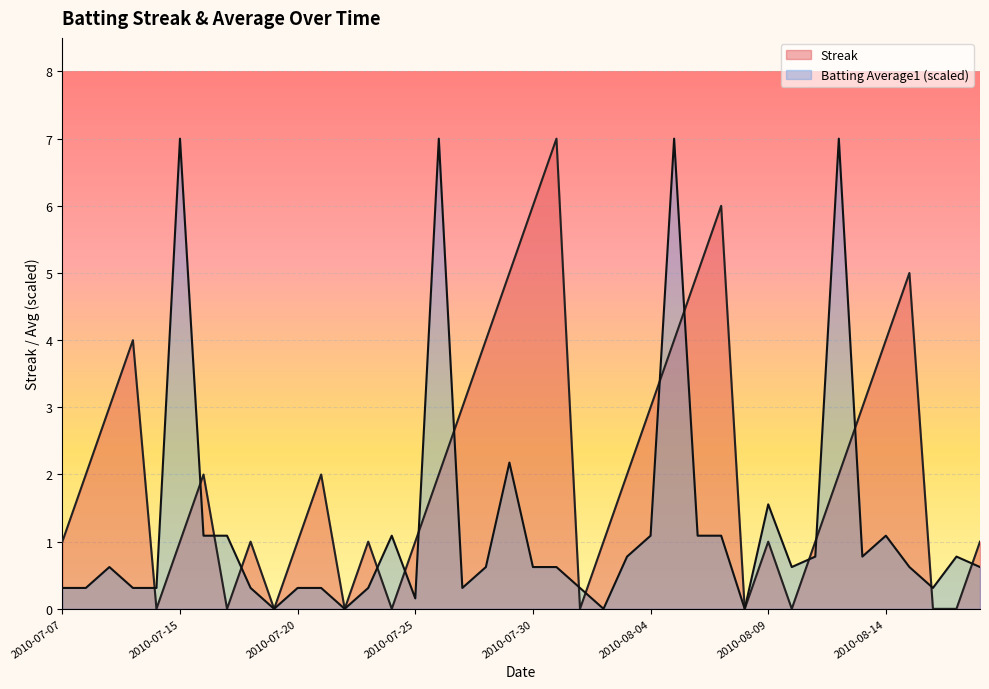

At which category is the sum across all series the highest?

2010-08-05